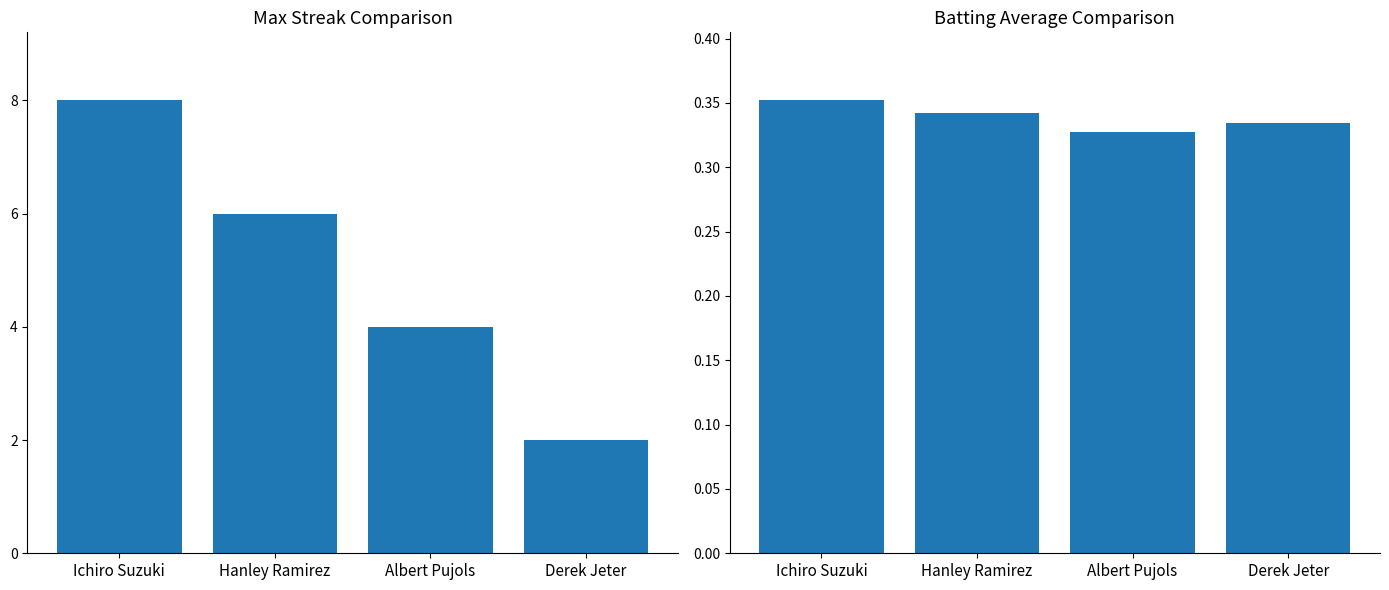

What is the value of the Batting Average1 bar at the 3rd from the left?

0.3